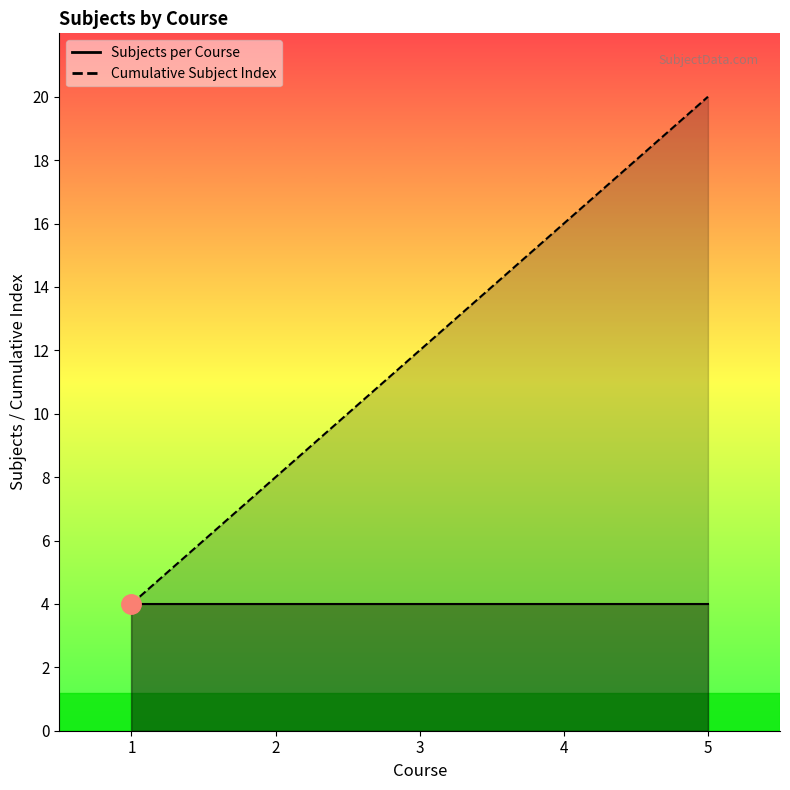

The chart shows a value of 18 at 3. True or false?

False